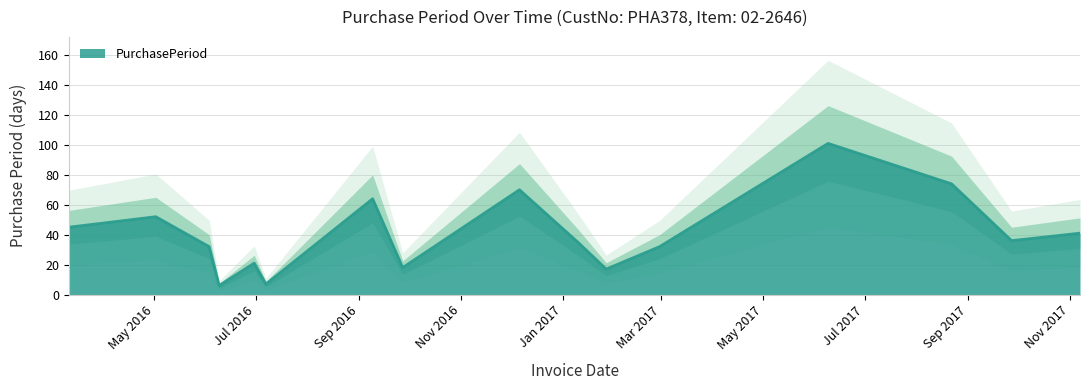

The value at 2017-11-07 is 65. True or false?

False